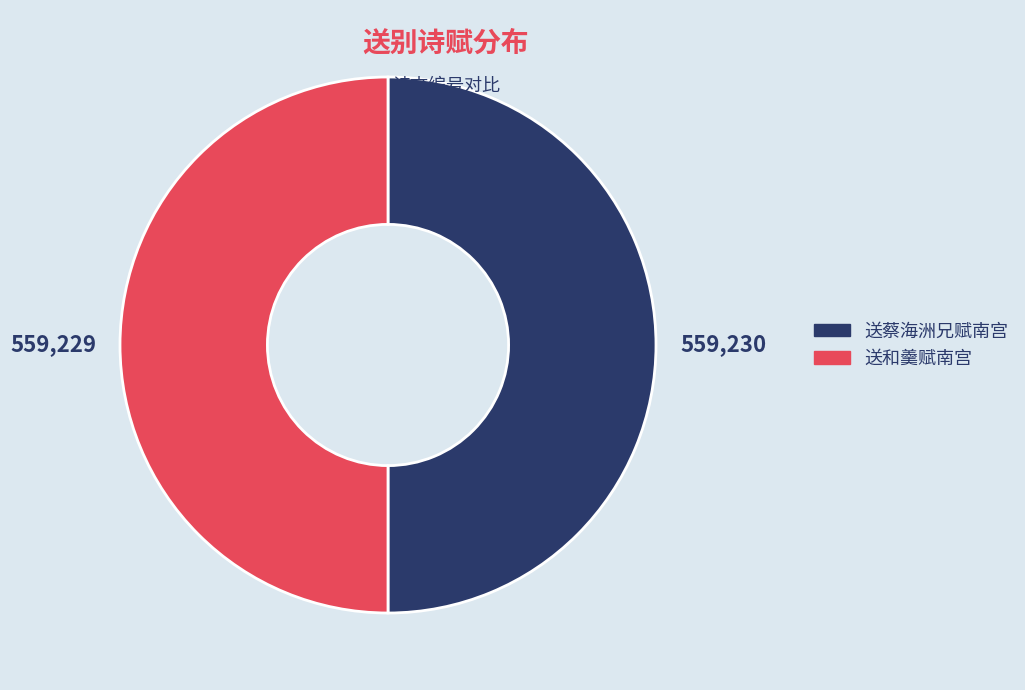

Do 送蔡海洲兄赋南宫 and 送和羹赋南宫 together represent more than half of the pie?

Yes